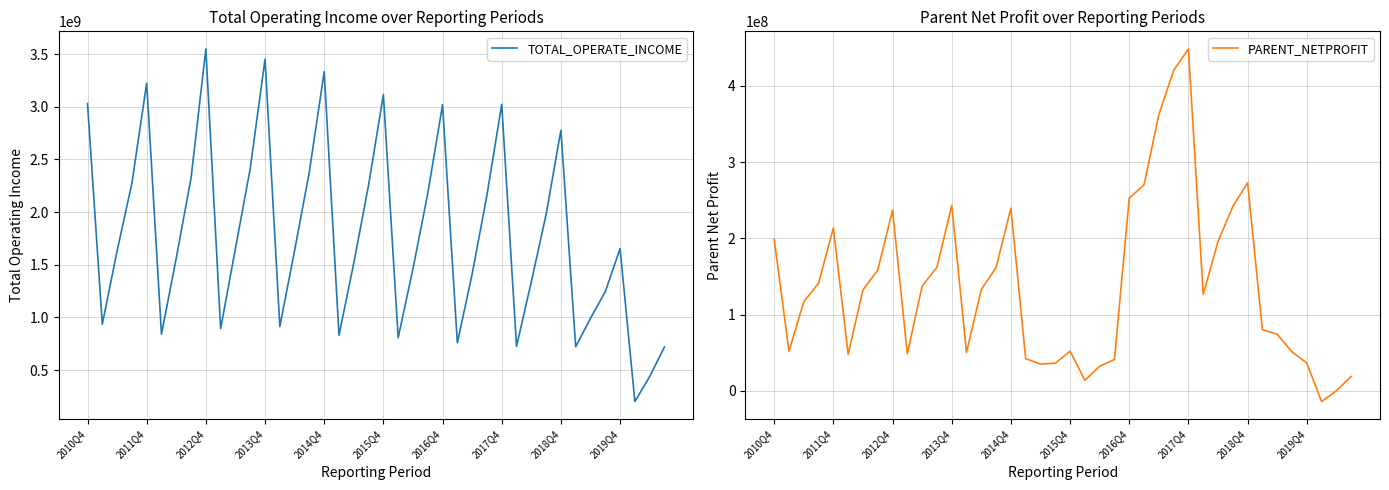

How many lines are shown in the chart?

2